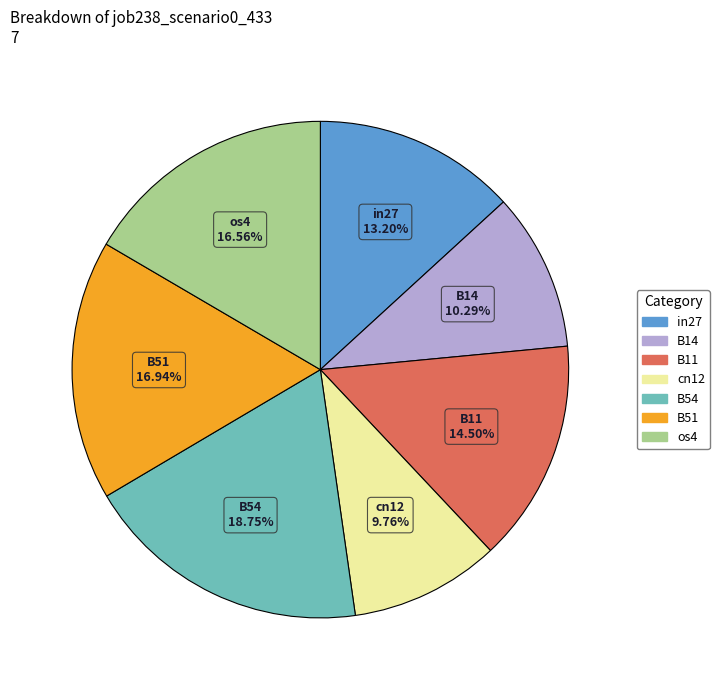

Between B14 and B51, which is larger?

B51